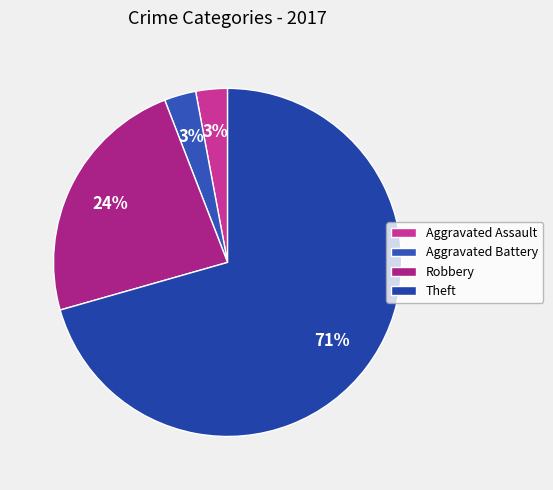

Which category accounts for the majority?

Theft